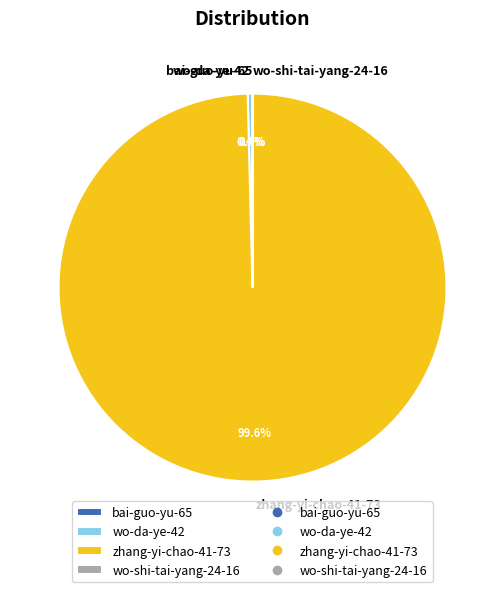

To the nearest percent, what is the average slice percentage?

25%